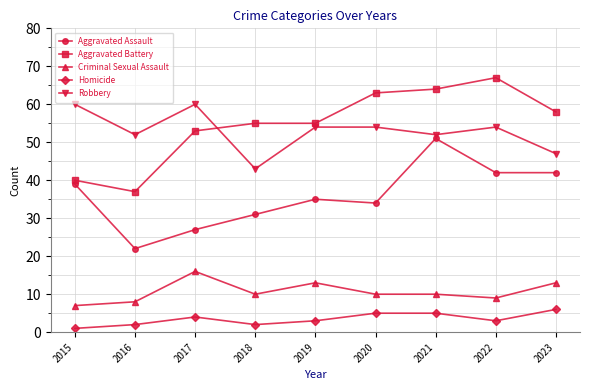

What is the value of the Robbery point at the 9th from the left?

47